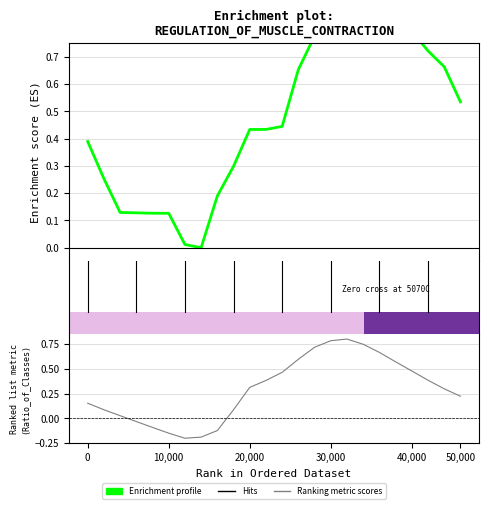

At which category is the sum across all series the highest?

16